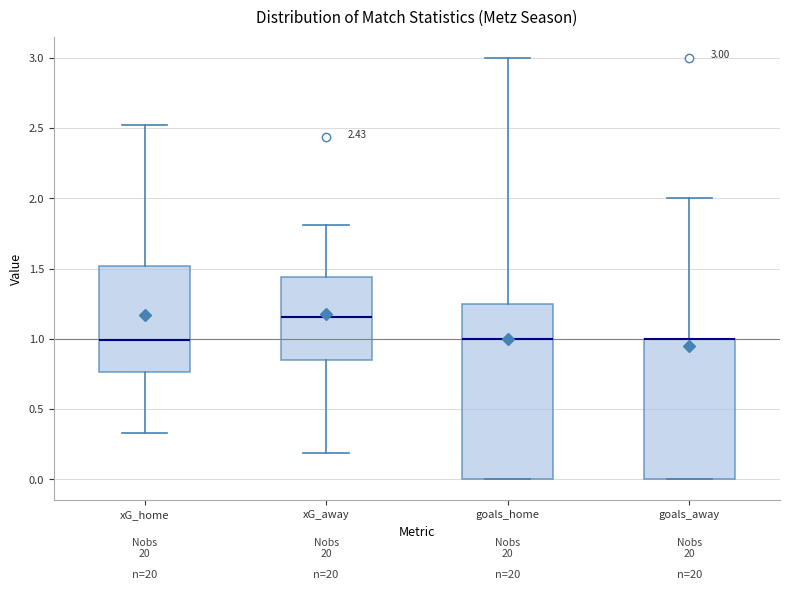

Which box is the tallest, from its lower edge to its upper edge?

goals_home